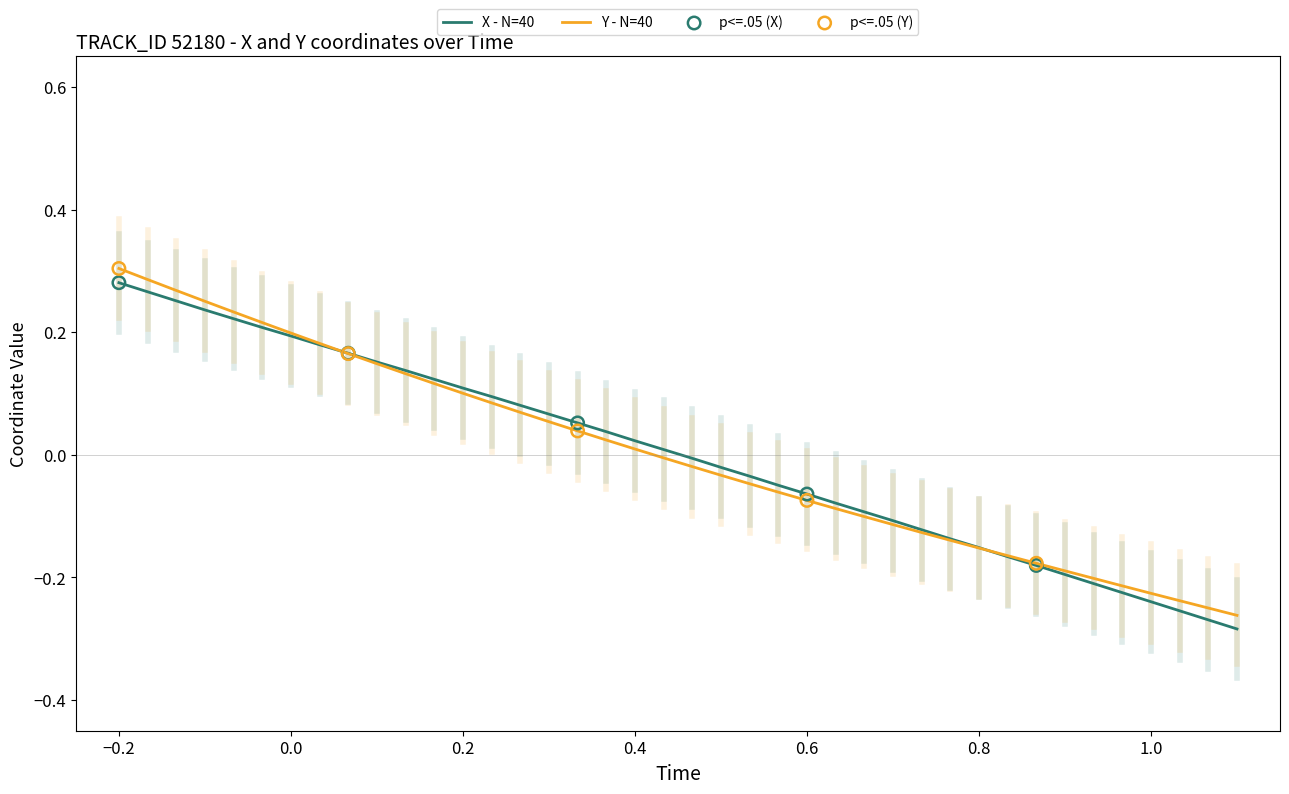

At how many categories does at least one series exceed 0?

20